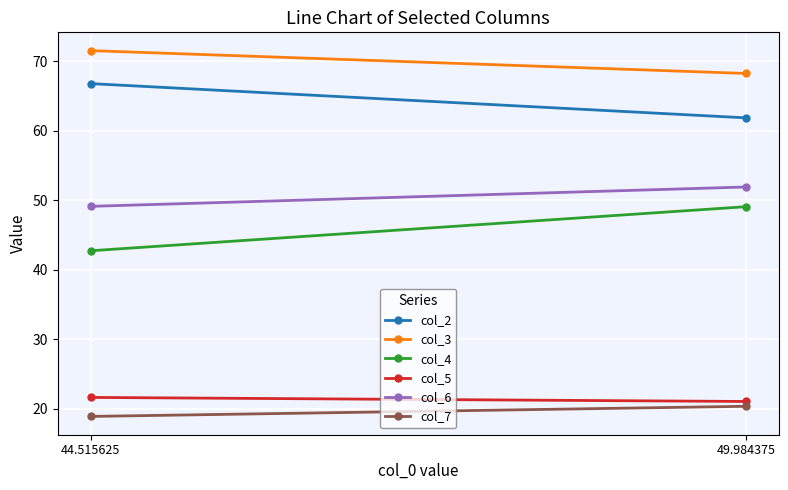

What is the difference between the highest and lowest values at 44.515625?

52.6